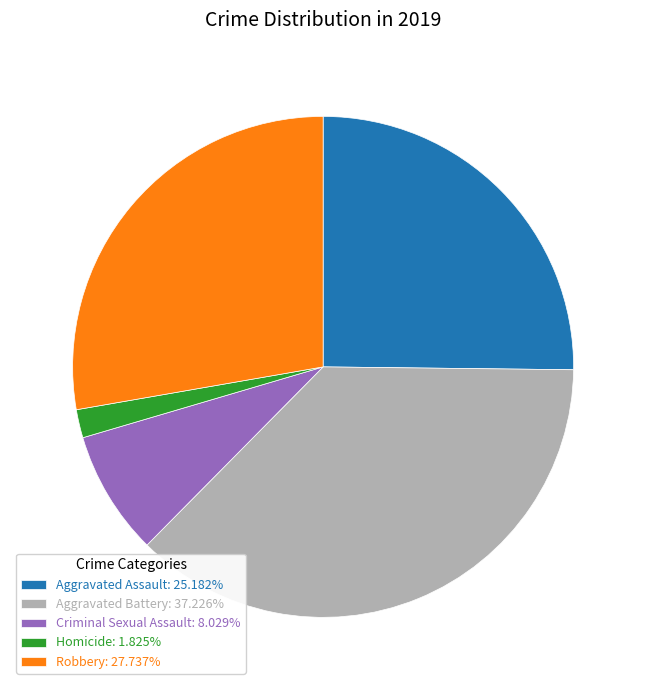

Is there any slice that represents more than half of the pie?

No